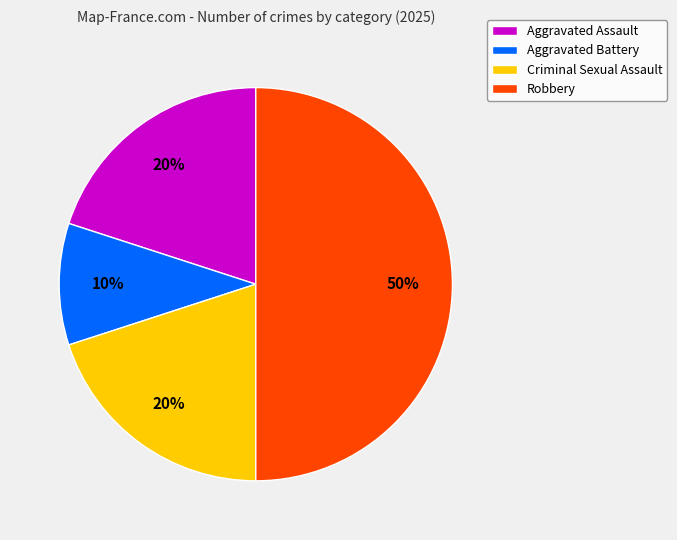

To the nearest percent, what is the difference between the Aggravated Assault and Aggravated Battery slice percentages?

10%